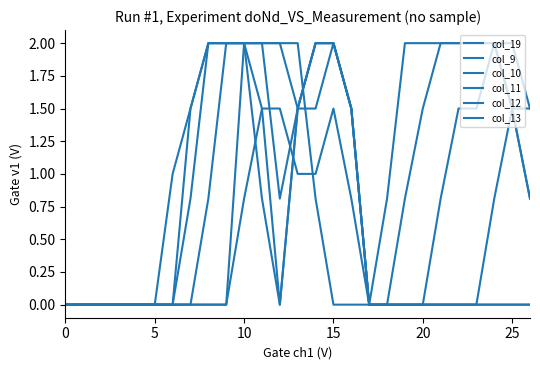

How many lines are shown in the chart?

6